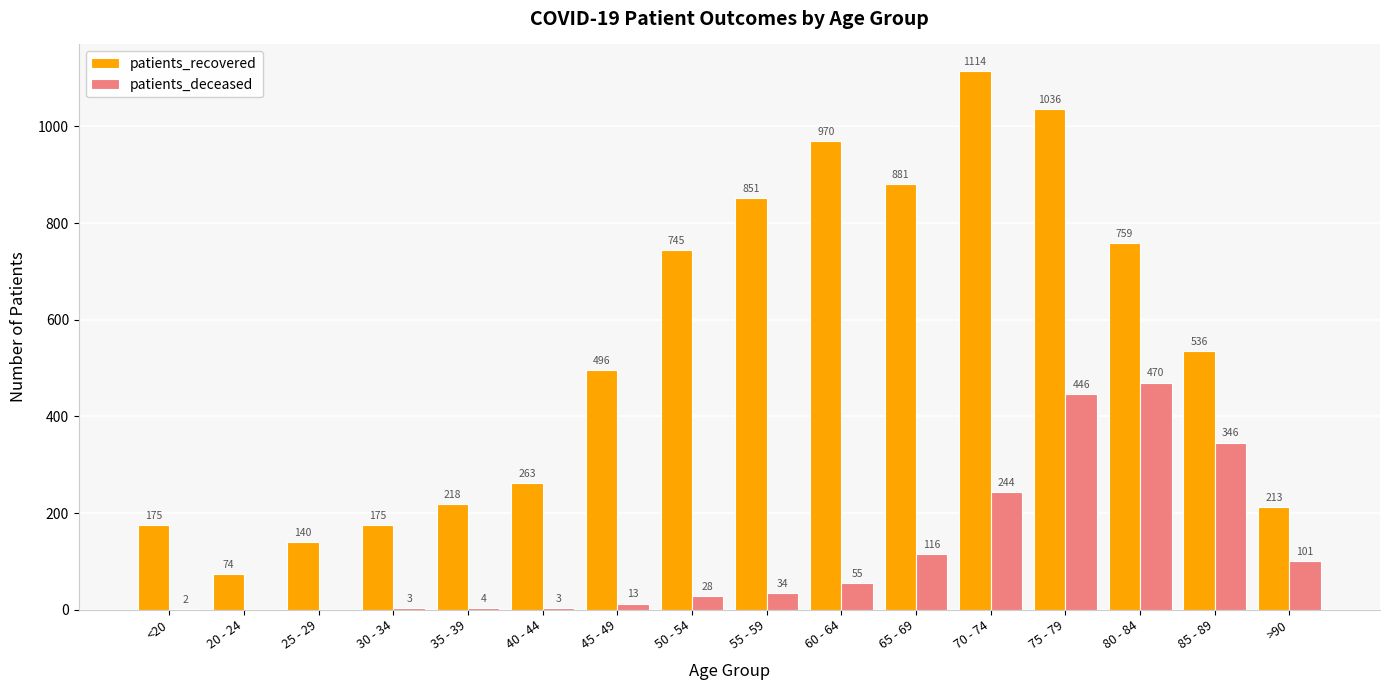

What is the total value across all series at 20 - 24?

74